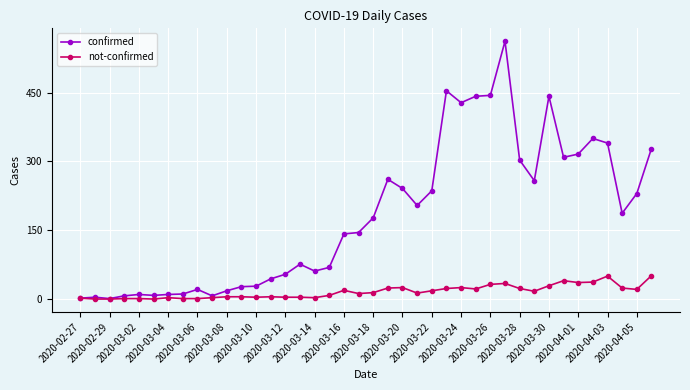

Which series has the largest total across all categories?

confirmed